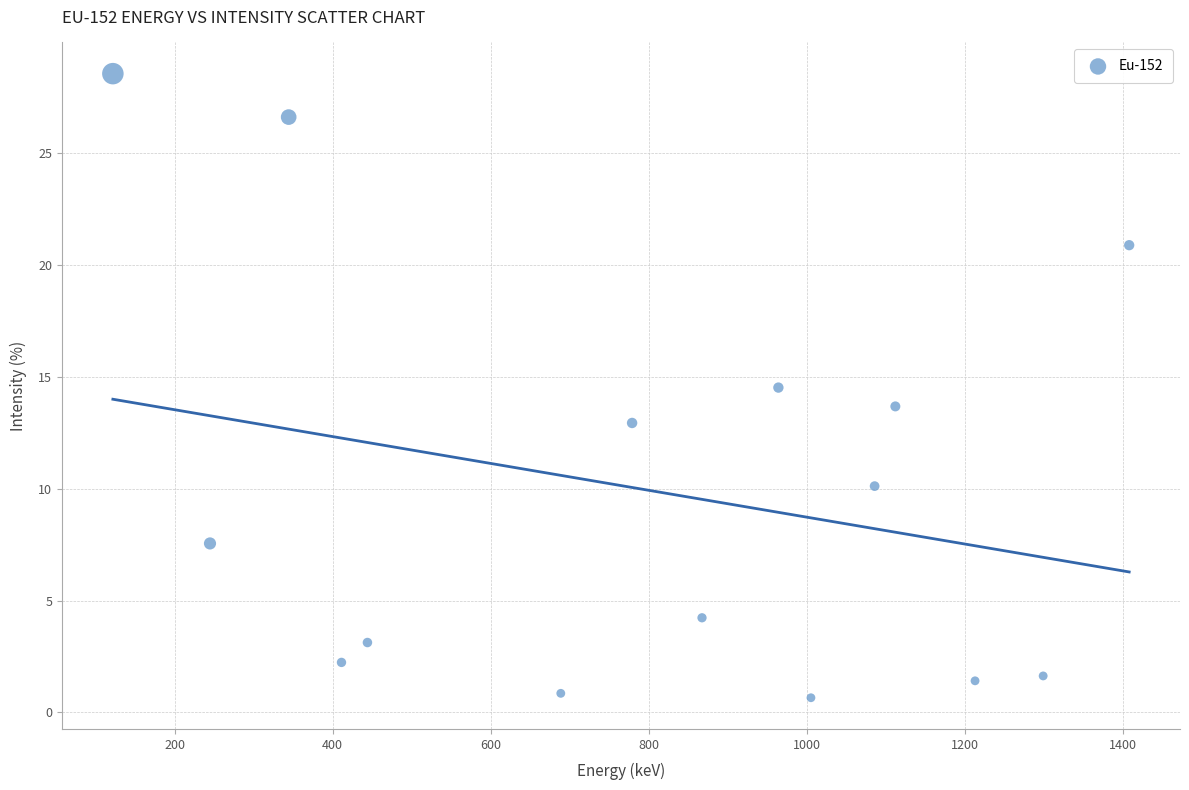

What is the range of X values (max minus min)?

1286.2